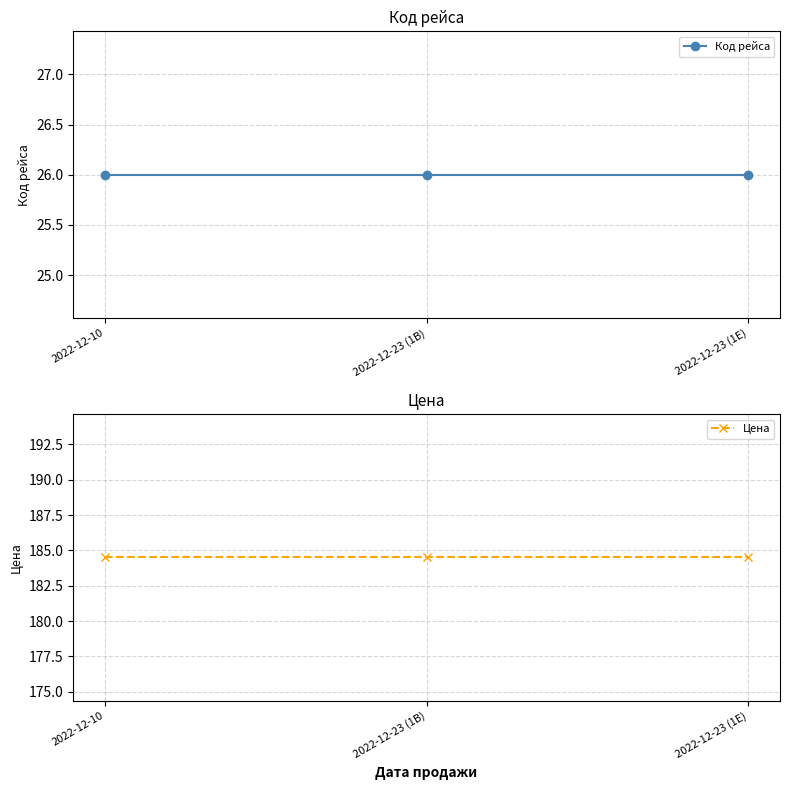

What is the sum of all Цена values?

553.5